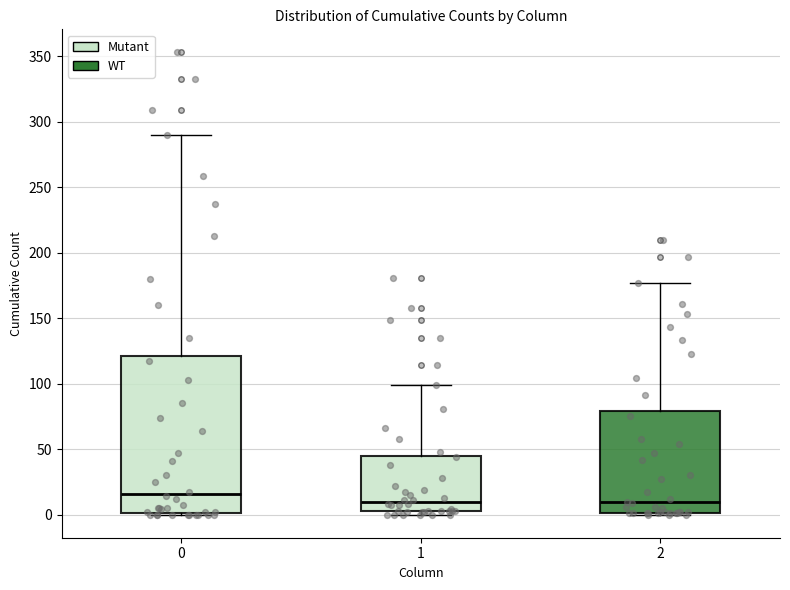

Which box is the tallest, from its lower edge to its upper edge?

0